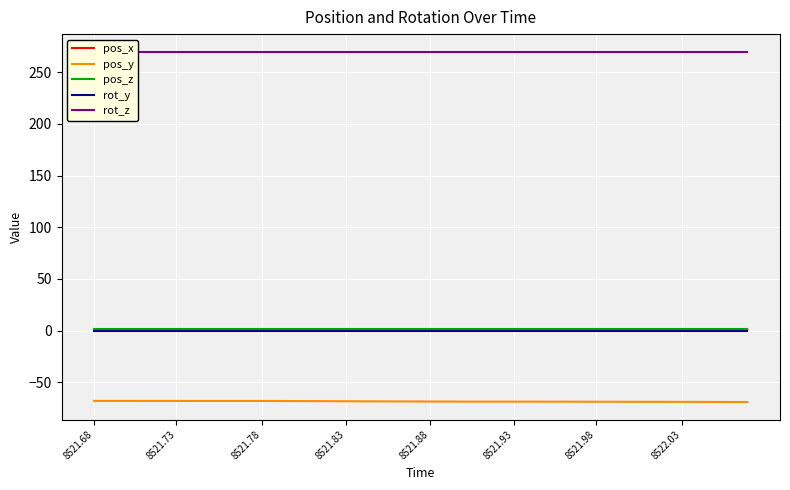

What is the value of the pos_z point at the 16th from the left?

1.4